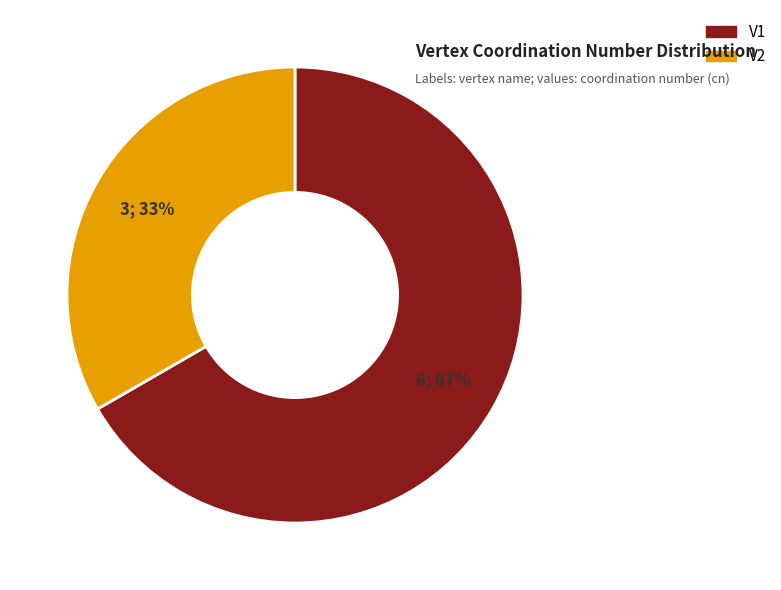

The V1 slice represents 67% of the pie. True or false?

True